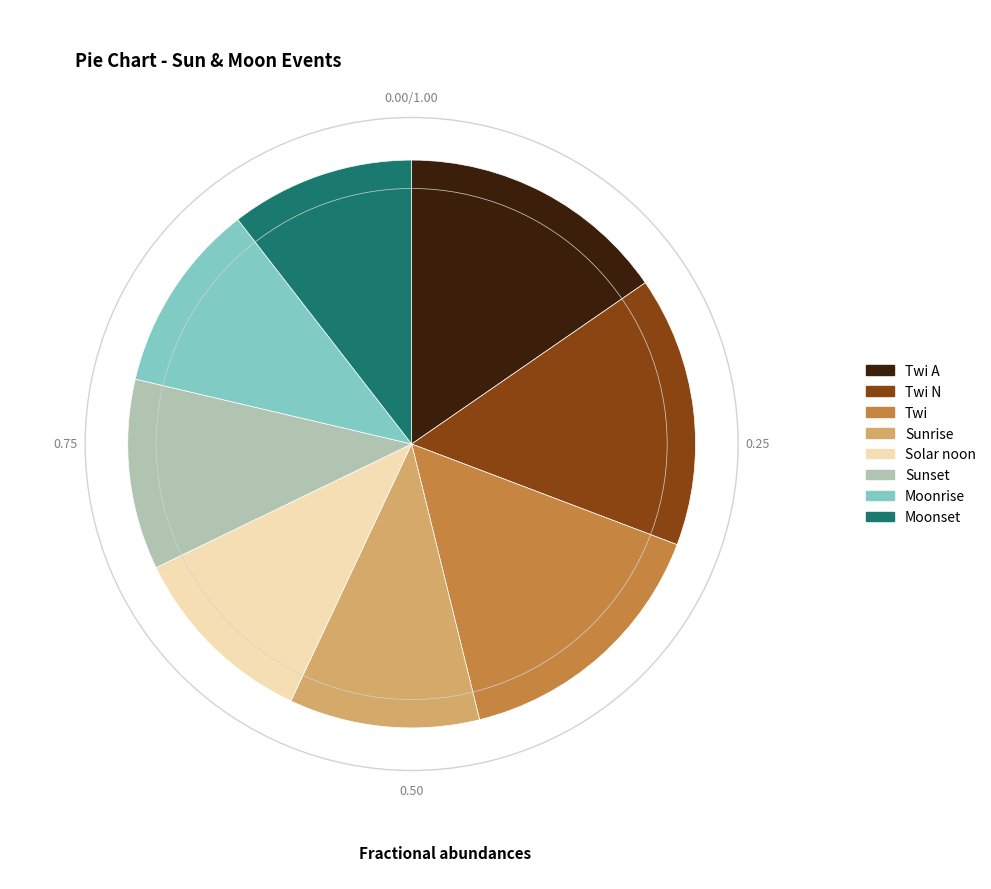

Does Sunrise account for over 50% of the chart?

No